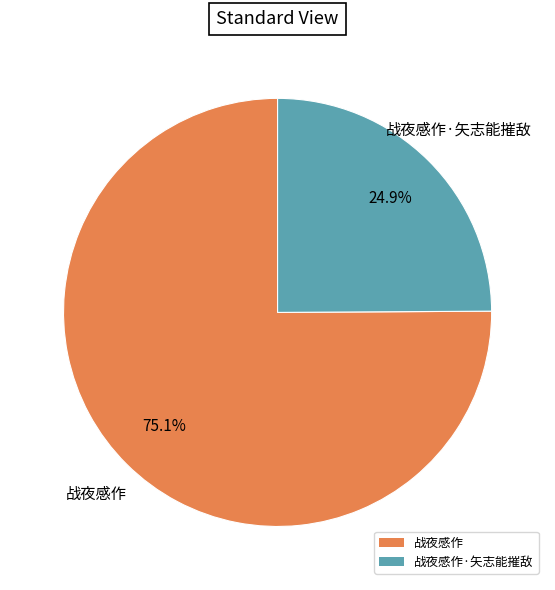

Which slice is the largest?

战夜感作